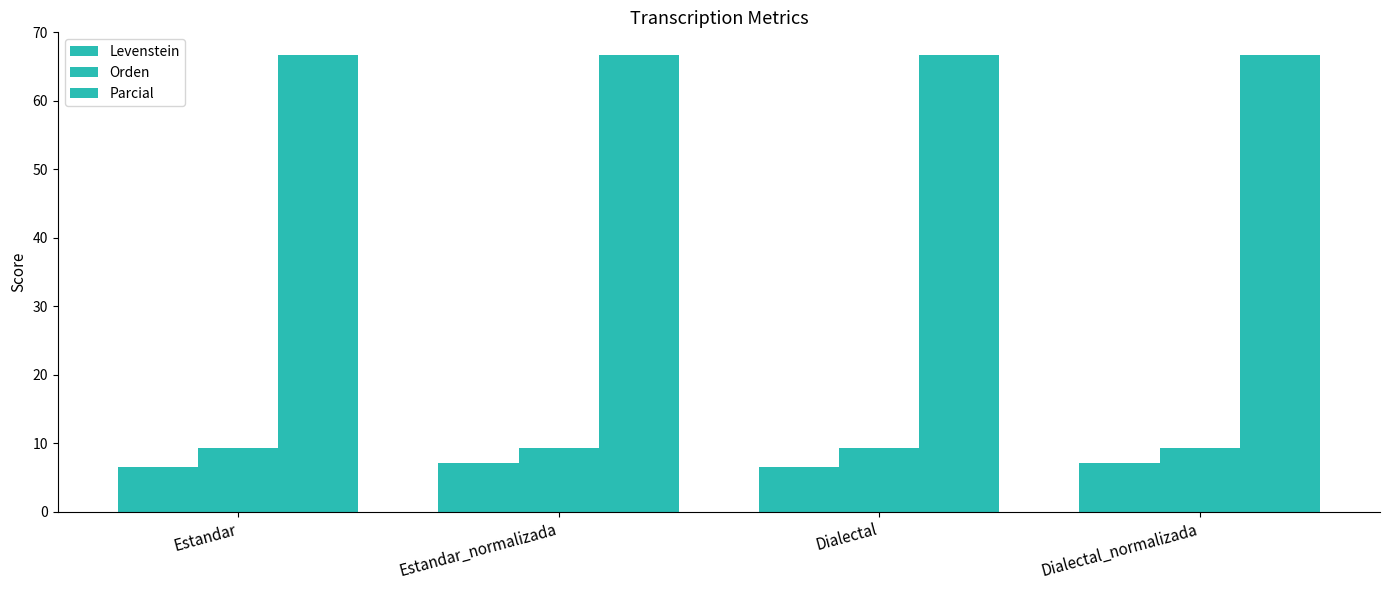

Reading left to right, extract all data points from this chart.

Levenstein: Estandar=6.5	Estandar_normalizada=7.1	Dialectal=6.5	Dialectal_normalizada=7.1
Orden: Estandar=9.3	Estandar_normalizada=9.3	Dialectal=9.3	Dialectal_normalizada=9.3
Parcial: Estandar=66.7	Estandar_normalizada=66.7	Dialectal=66.7	Dialectal_normalizada=66.7